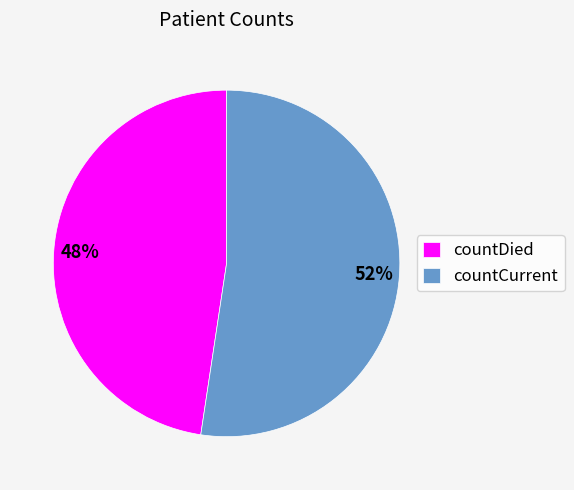

Approximately how many times larger is the value at countCurrent compared to countDied?

1.1